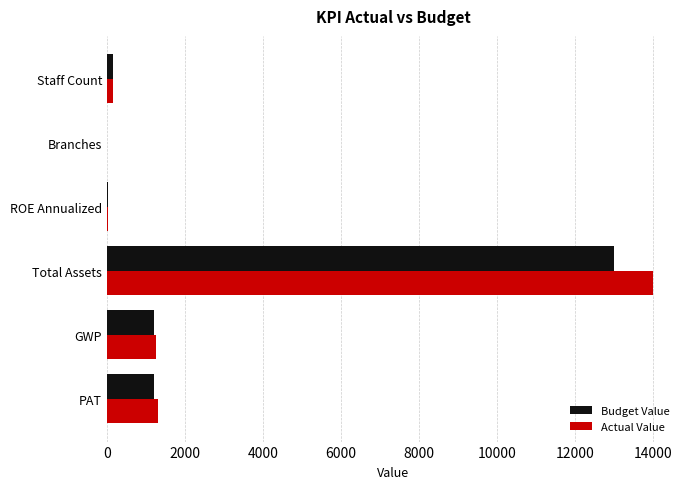

Is it true that Actual Value equals 633 at PAT?

False